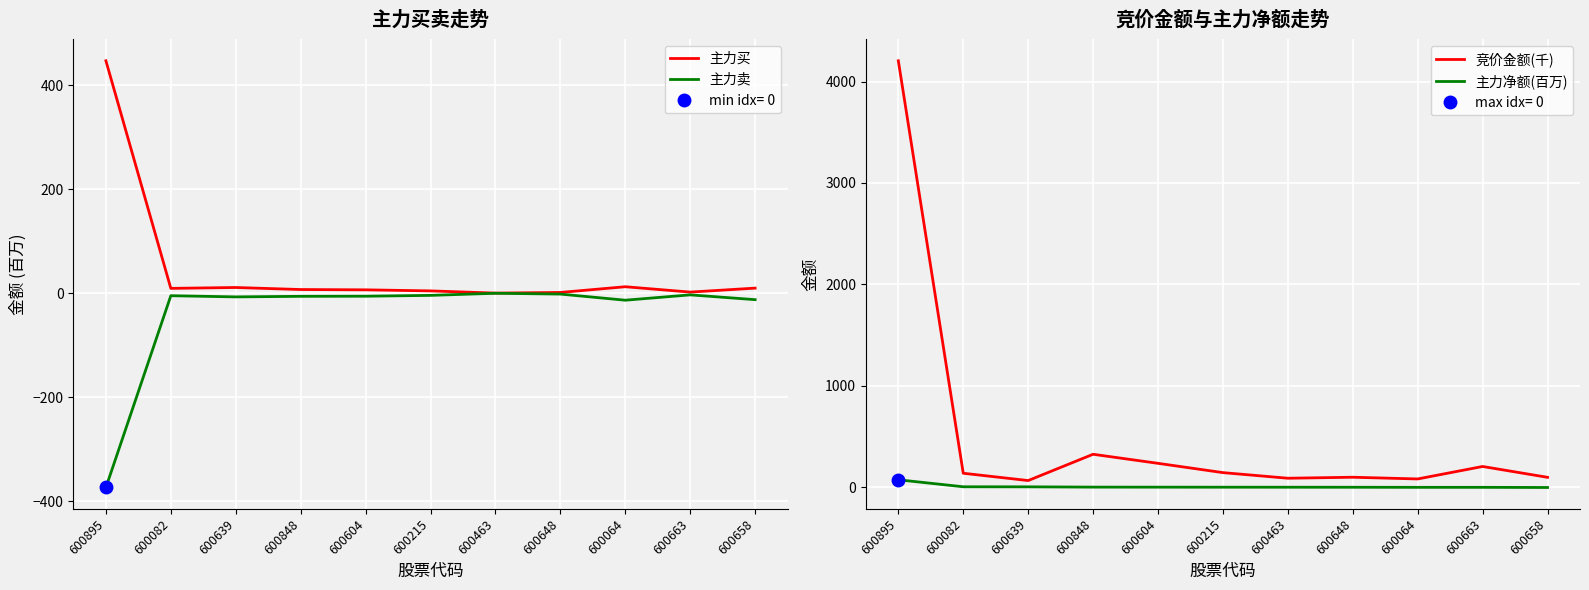

What is the value of the 主力卖 point at the 8th from the left?

-1.9